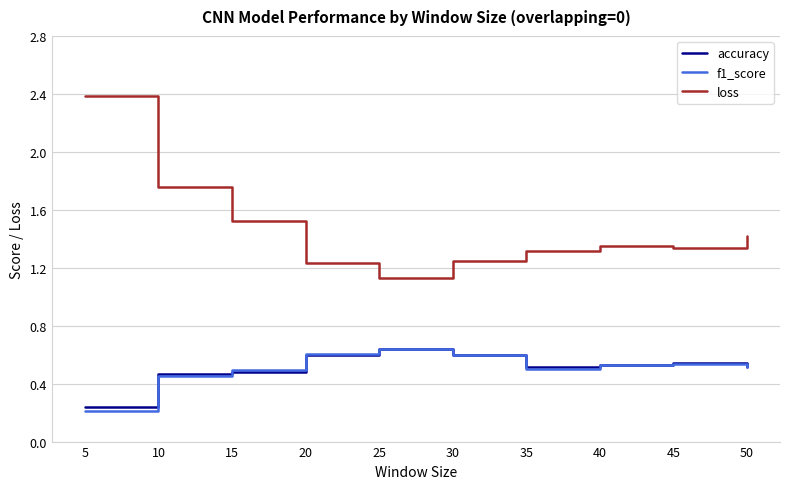

True or false: f1_score has a value of 1.0 at 40.

False